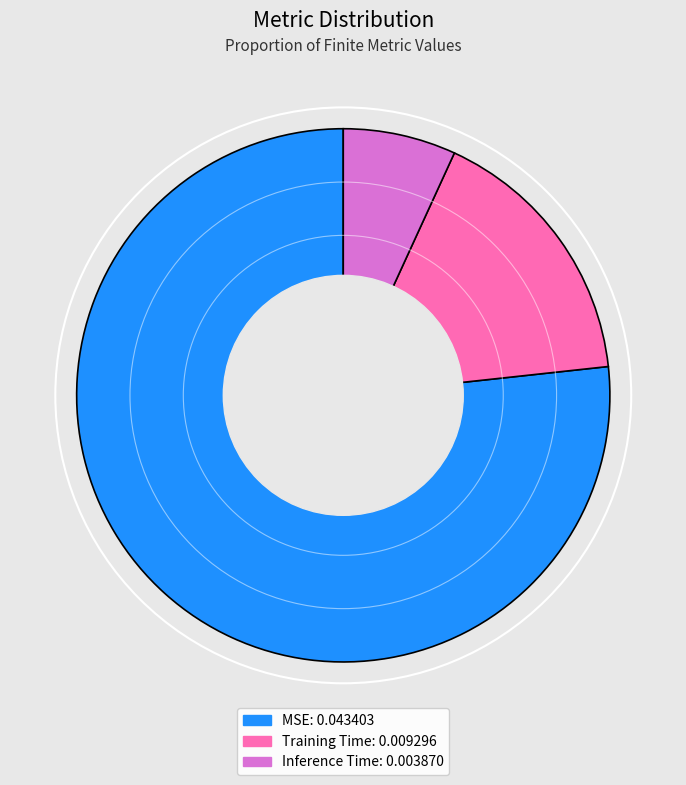

Do MSE and Inference Time together represent more than half of the pie?

Yes